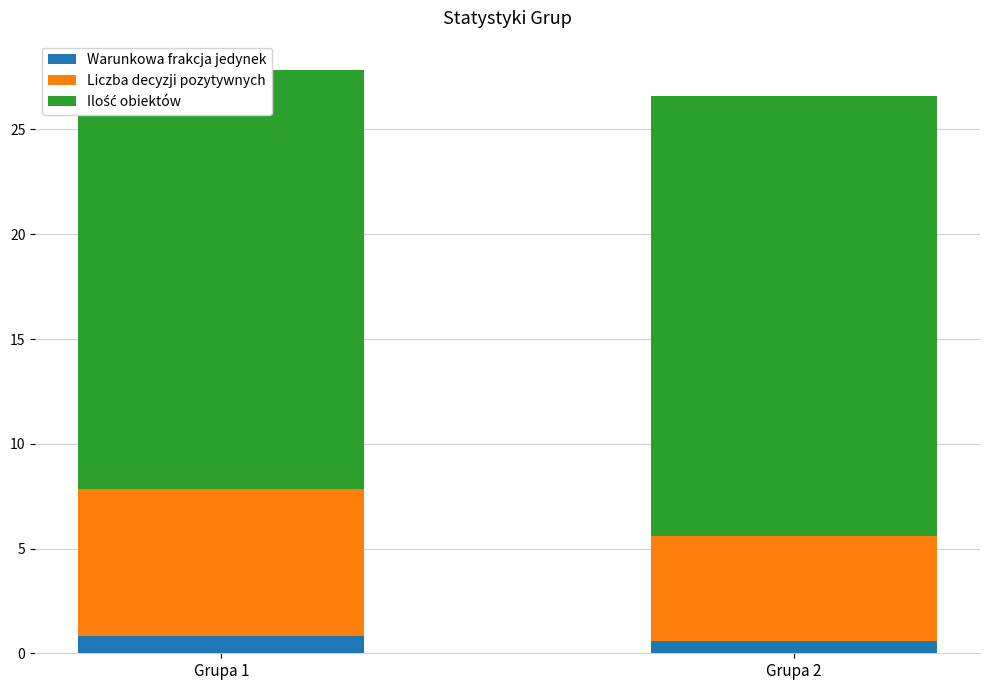

What is the minimum value for Warunkowa frakcja jedynek?

0.6